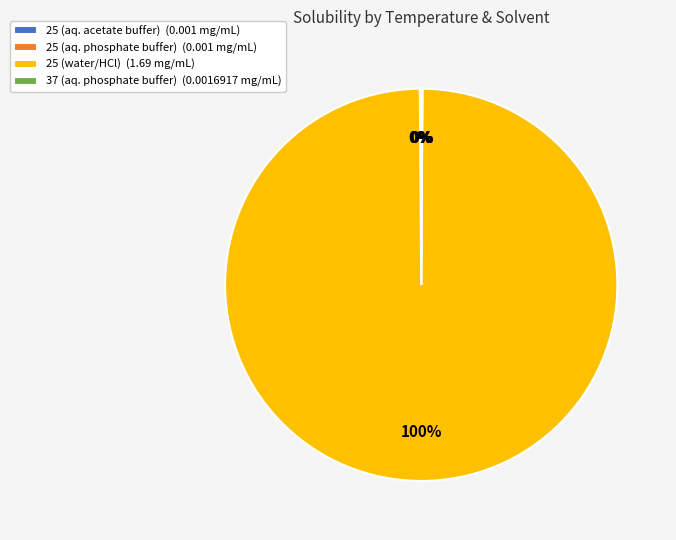

The 25 (water/HCl) (1.69 mg/mL) slice represents 100% of the pie. True or false?

True